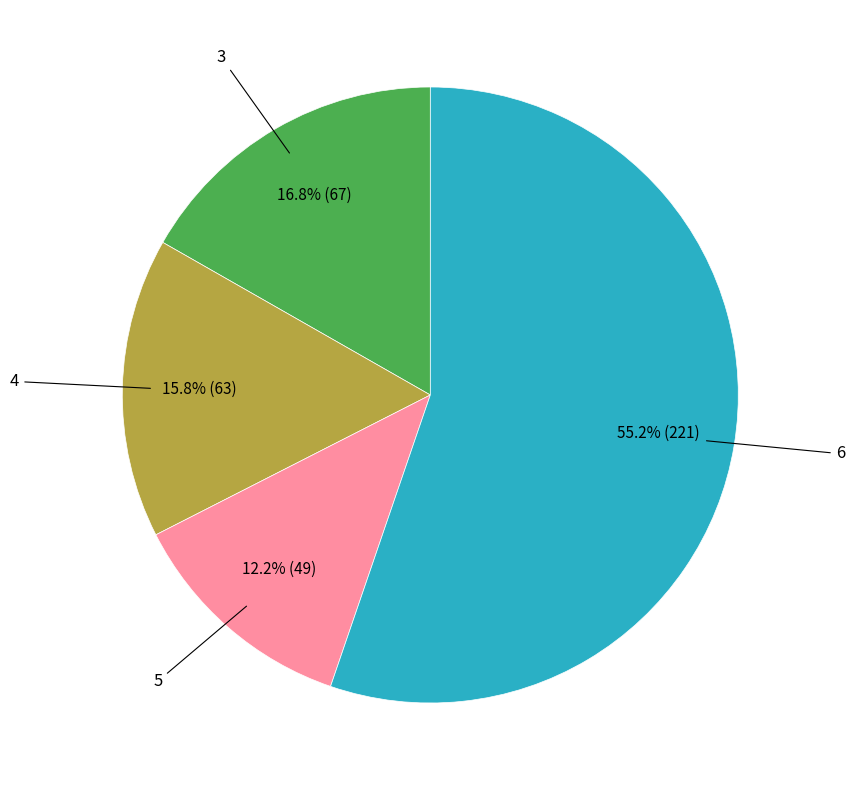

Does any single category account for the majority?

Yes